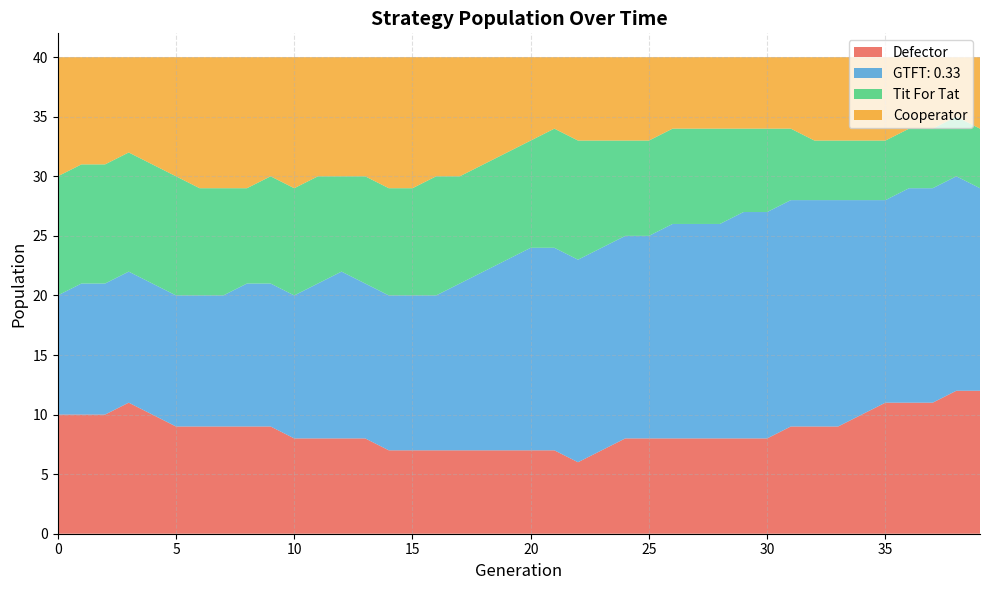

Reading right to left, what are all the values shown in this chart?

Defector: 12	12	11	11	11	10	9	9	9	8	8	8	8	8	8	8	7	6	7	7	7	7	7	7	7	7	8	8	8	8	9	9	9	9	9	10	11	10	10	10
GTFT: 0.33: 17	18	18	18	17	18	19	19	19	19	19	18	18	18	17	17	17	17	17	17	16	15	14	13	13	13	13	14	13	12	12	12	11	11	11	11	11	11	11	10
Tit For Tat: 5	5	5	5	5	5	5	5	6	7	7	8	8	8	8	8	9	10	10	9	9	9	9	10	9	9	9	8	9	9	9	8	9	9	10	10	10	10	10	10
Cooperator: 6	5	6	6	7	7	7	7	6	6	6	6	6	6	7	7	7	7	6	7	8	9	10	10	11	11	10	10	10	11	10	11	11	11	10	9	8	9	9	10